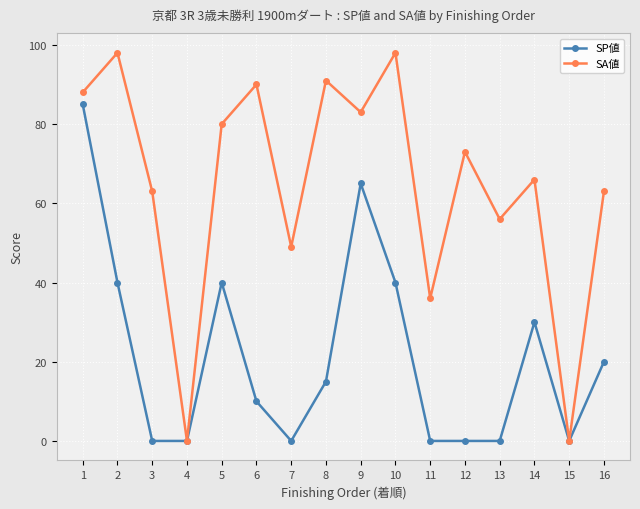

Read the SP値 value at 9.

65